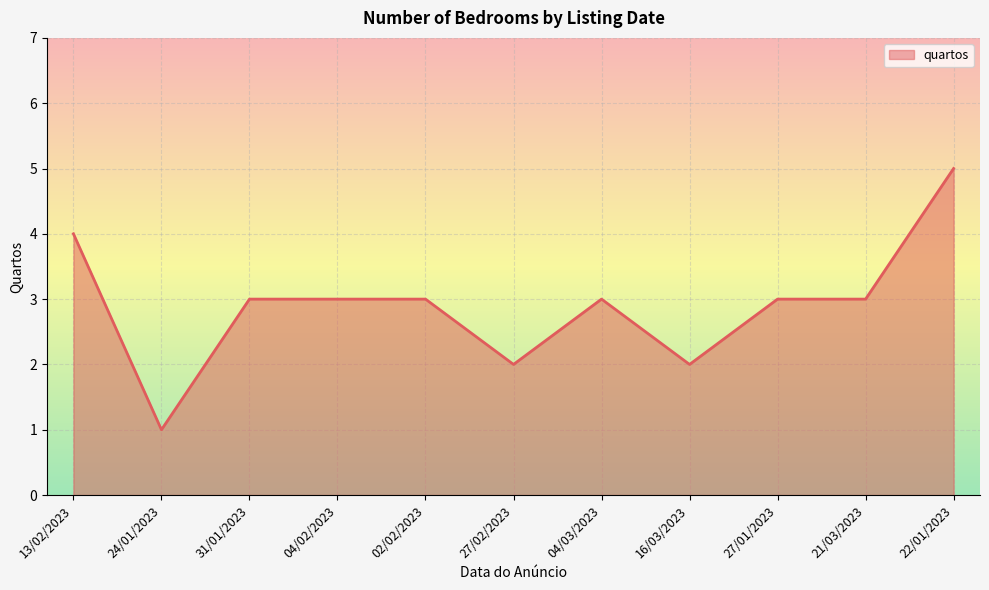

Which category has the lowest value across all series?

24/01/2023